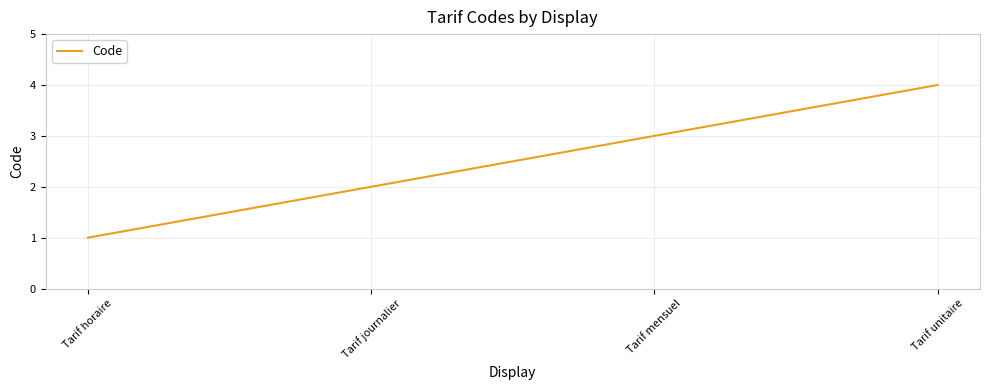

What is the ratio of the value at Tarif horaire to the value at Tarif mensuel?

0.3